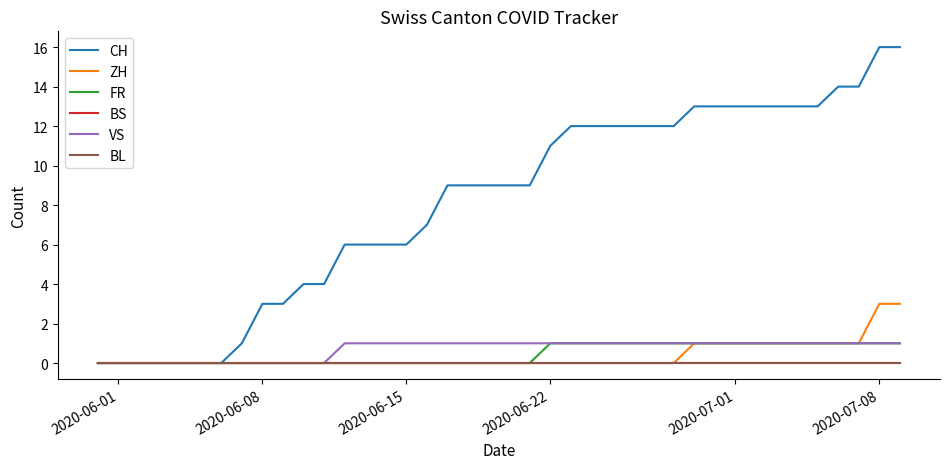

At how many categories does at least one series exceed 9?

18